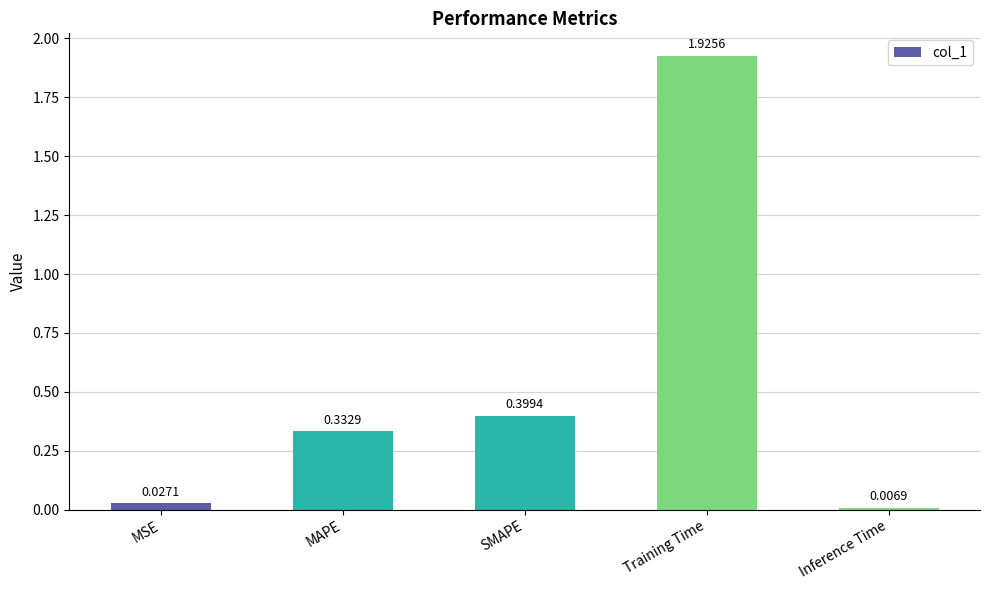

Count the number of data series in this chart.

1